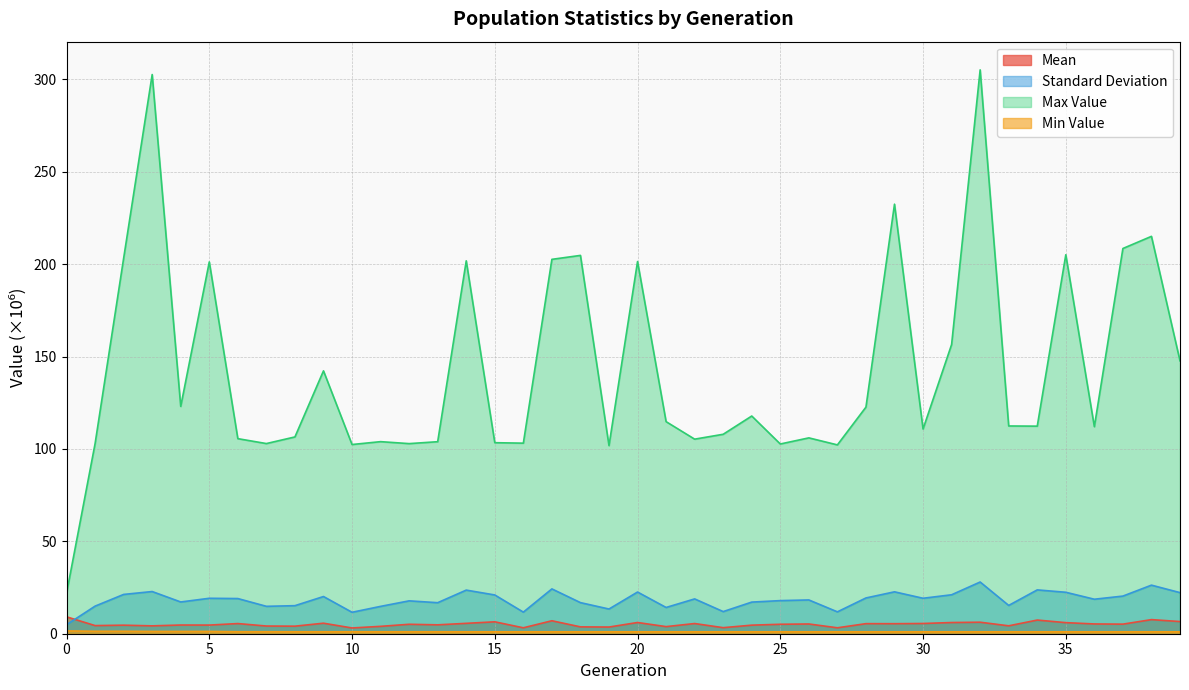

Reading right to left, extract all data points from this chart.

mean: 6.6	7.6	5.2	5.3	6.0	7.4	4.3	6.2	6.1	5.5	5.4	5.4	3.2	5.3	5.1	4.6	3.3	5.5	3.8	6.1	3.6	3.7	7.0	3.2	6.4	5.6	4.8	5.1	4.0	3.1	5.7	4.1	4.2	5.5	4.7	4.7	4.3	4.6	4.4	9.1
standard_deviation: 22.2	26.3	20.4	18.7	22.4	23.7	15.3	28.0	21.1	19.2	22.7	19.4	11.8	18.3	17.9	17.1	12.0	18.8	14.2	22.6	13.4	16.8	24.3	11.7	21.0	23.6	16.8	17.8	14.8	11.6	20.1	15.2	14.8	19.0	19.2	17.2	22.8	21.3	14.9	4.9
max_value: 147.7	215.0	208.5	112.0	205.1	112.3	112.4	305.1	156.5	110.8	232.5	122.6	102.2	106.0	102.7	117.8	107.9	105.3	114.8	201.4	101.8	204.7	202.6	103.1	103.4	201.8	103.9	102.9	103.9	102.4	142.2	106.5	102.9	105.6	201.2	123.0	302.6	203.1	102.9	21.8
min_value: 1.0	1.0	1.0	1.0	1.0	1.0	1.0	1.0	1.0	1.0	1.0	1.0	1.0	1.0	1.0	1.0	1.0	1.0	1.0	1.0	1.0	1.0	1.0	1.0	1.0	1.0	1.0	1.0	1.0	1.0	1.0	1.0	1.1	1.1	1.2	1.2	1.2	1.3	1.3	1.5